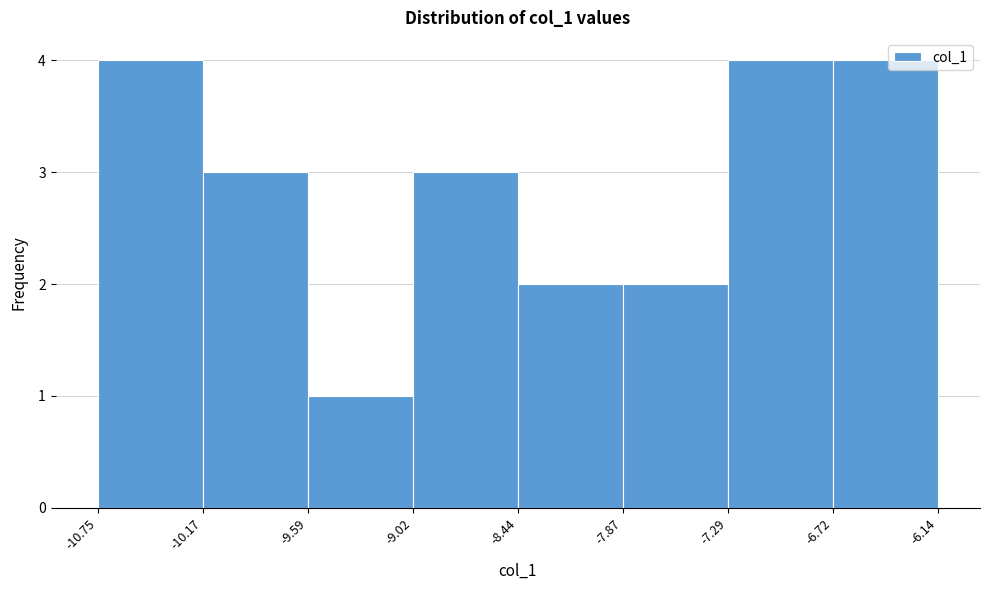

What is the height of the bar covering -7.29 to -6.72 on the x-axis? The values are not printed on the chart, so give them approximately, as read against the axis.

4